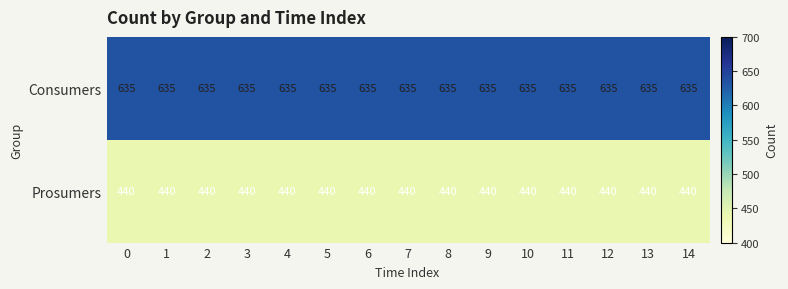

What is the highest value of the Prosumers series?

440